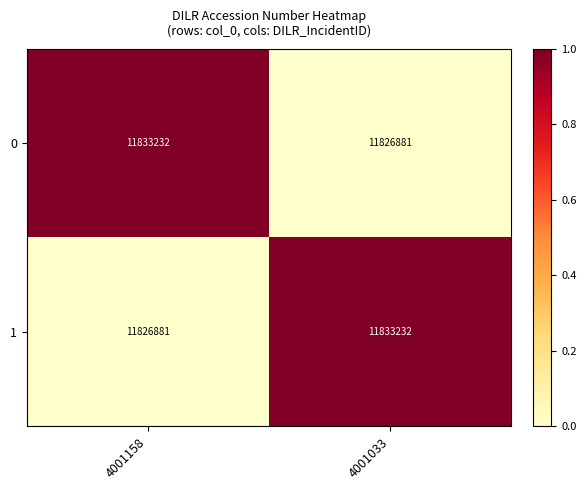

What is the sum of all 0 values?

23660113